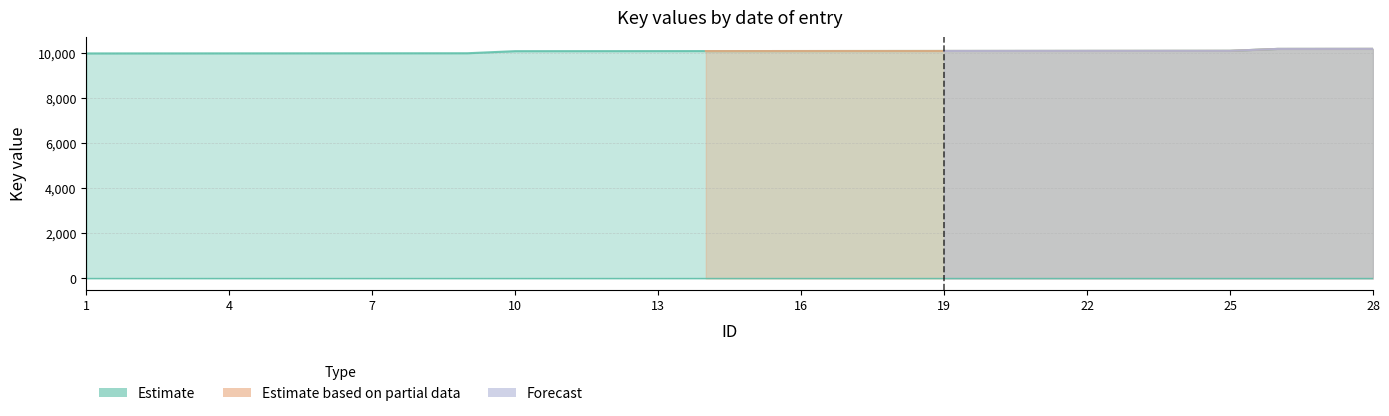

Reading left to right, transcribe all the data shown in this chart.

Estimate: 1=10001	2=10002	3=10003	4=10004	5=10005	6=10006	7=10007	8=10008	9=10009	10=10101	11=10102	12=10103	13=10104	14=10105	15=10106	16=10107	17=10108	18=10109	19=10110	20=10111	21=10112	22=10113	23=10114	24=10115	25=10116	26=10201	27=10202	28=10203
Estimate based on partial data: 1=0	2=0	3=0	4=0	5=0	6=0	7=0	8=0	9=0	10=0	11=0	12=0	13=0	14=10105	15=10106	16=10107	17=10108	18=10109	19=10110	20=10111	21=10112	22=10113	23=10114	24=10115	25=10116	26=10201	27=10202	28=10203
Forecast: 1=0	2=0	3=0	4=0	5=0	6=0	7=0	8=0	9=0	10=0	11=0	12=0	13=0	14=0	15=0	16=0	17=0	18=0	19=10110	20=10111	21=10112	22=10113	23=10114	24=10115	25=10116	26=10201	27=10202	28=10203